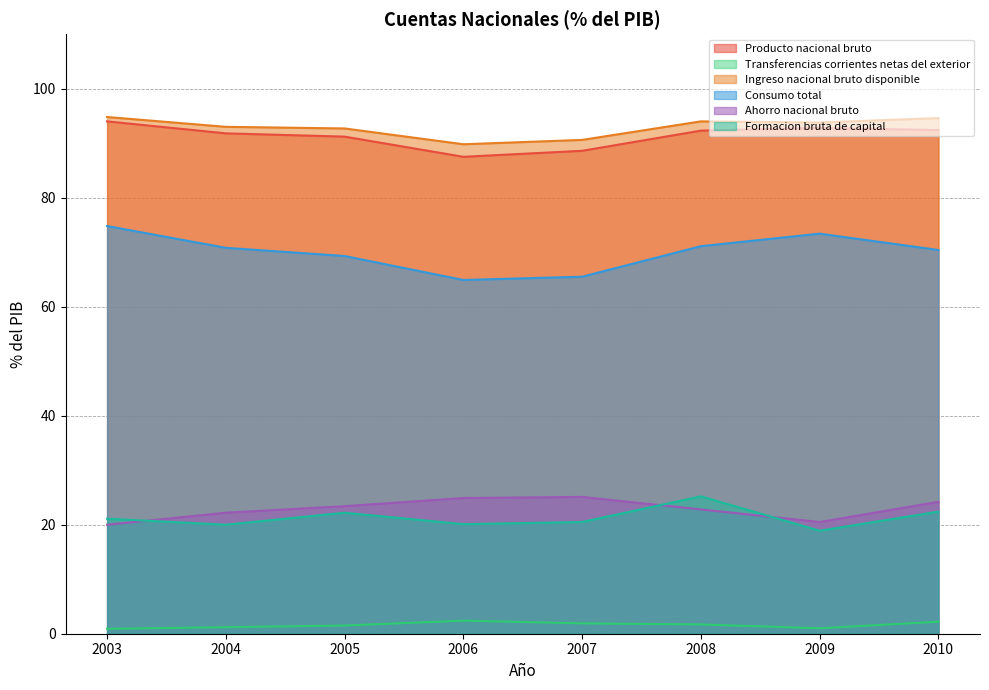

What is the minimum value shown in the chart?

0.9